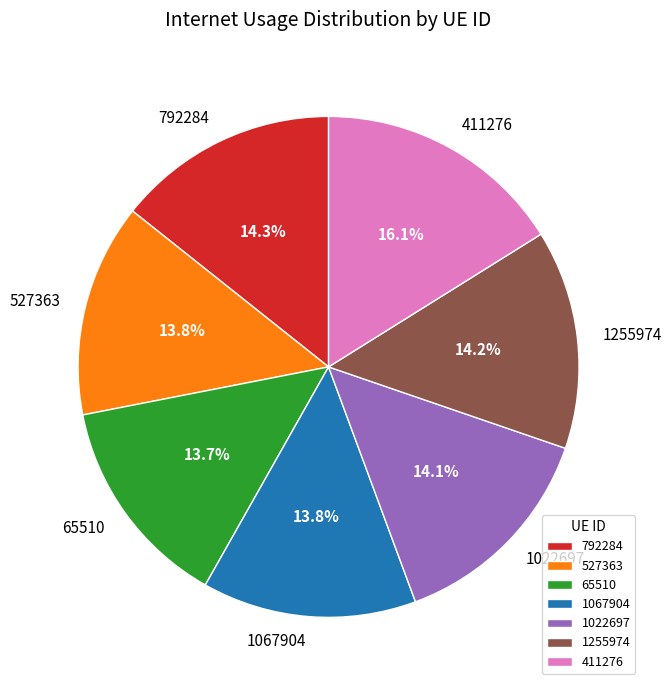

To the nearest percent, what is the average slice percentage?

14%